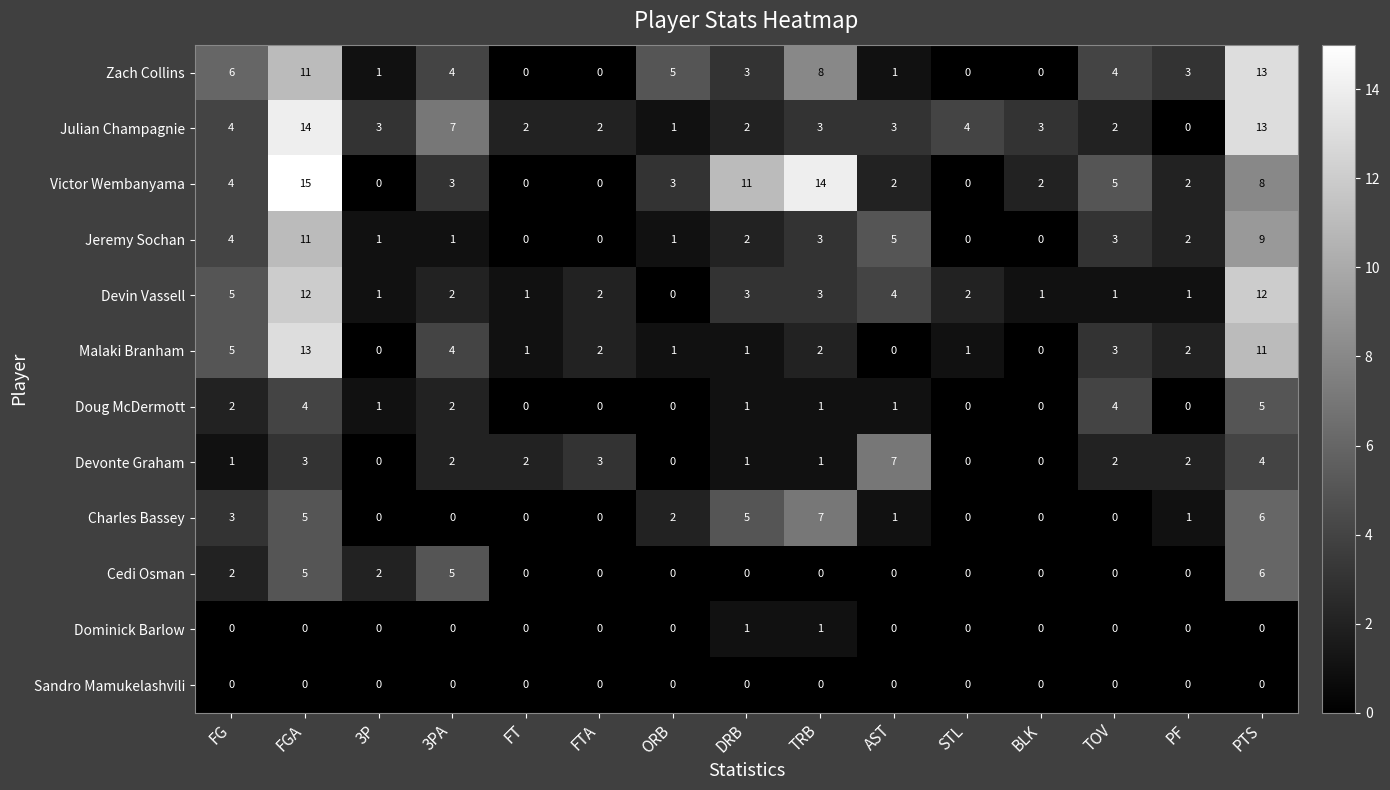

What is the difference between the maximum and minimum values in the Doug McDermott series?

5